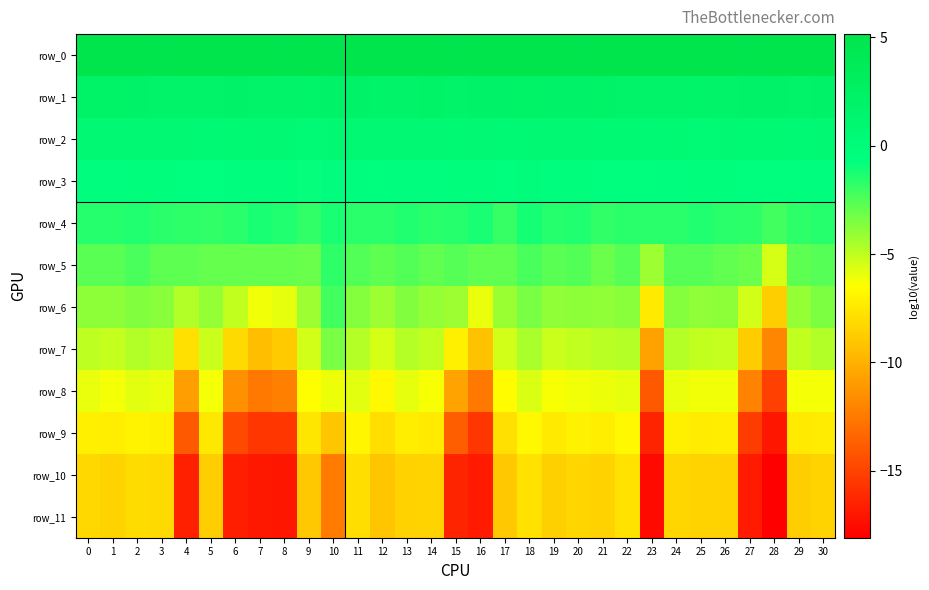

What is the difference between the second highest and minimum values in the row_11 series?

10.3